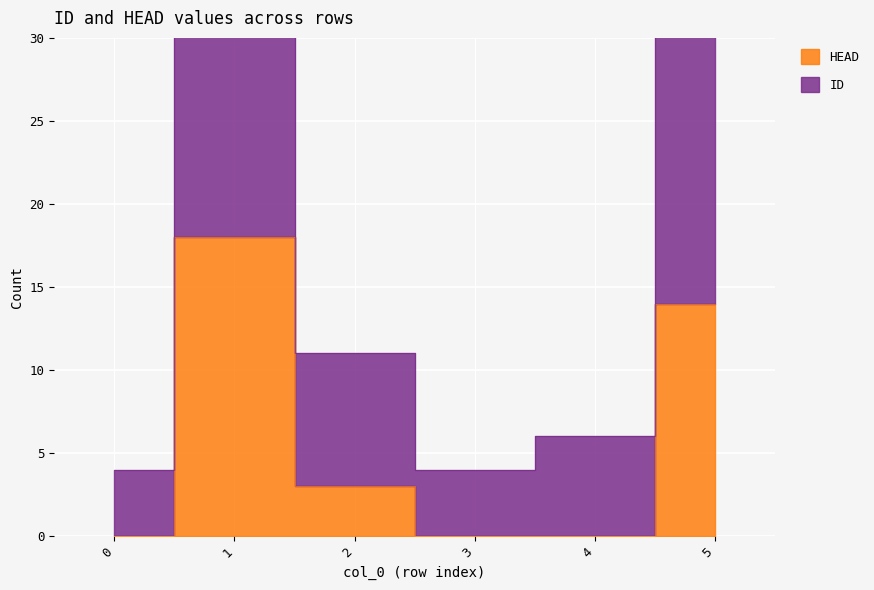

Reading left to right, what are all the values shown in this chart?

ID: 0=4	1=41	2=11	3=4	4=6	5=33
HEAD: 0=0	1=18	2=3	3=0	4=0	5=14